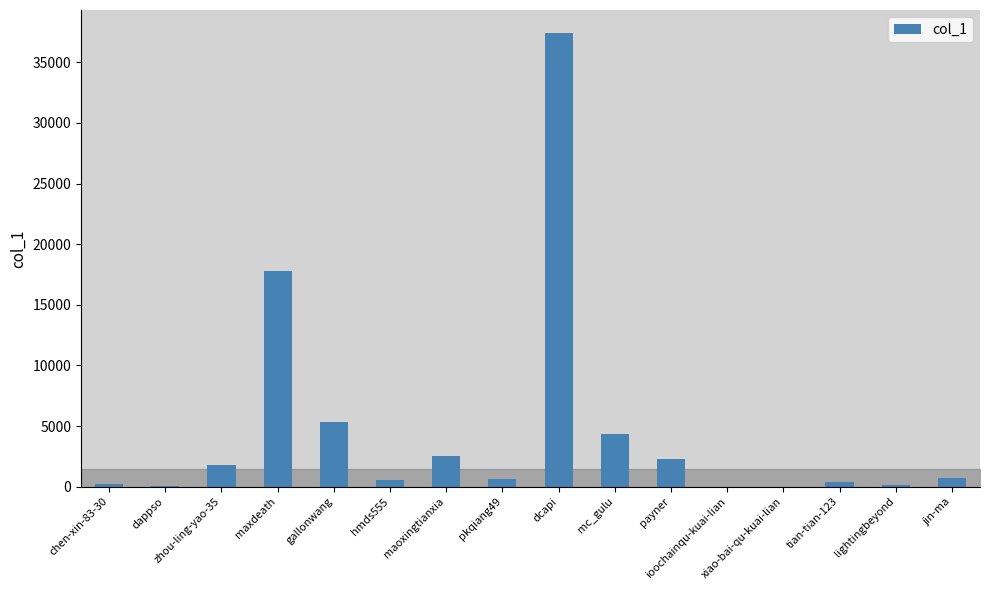

What is the maximum value shown in the chart?

37444